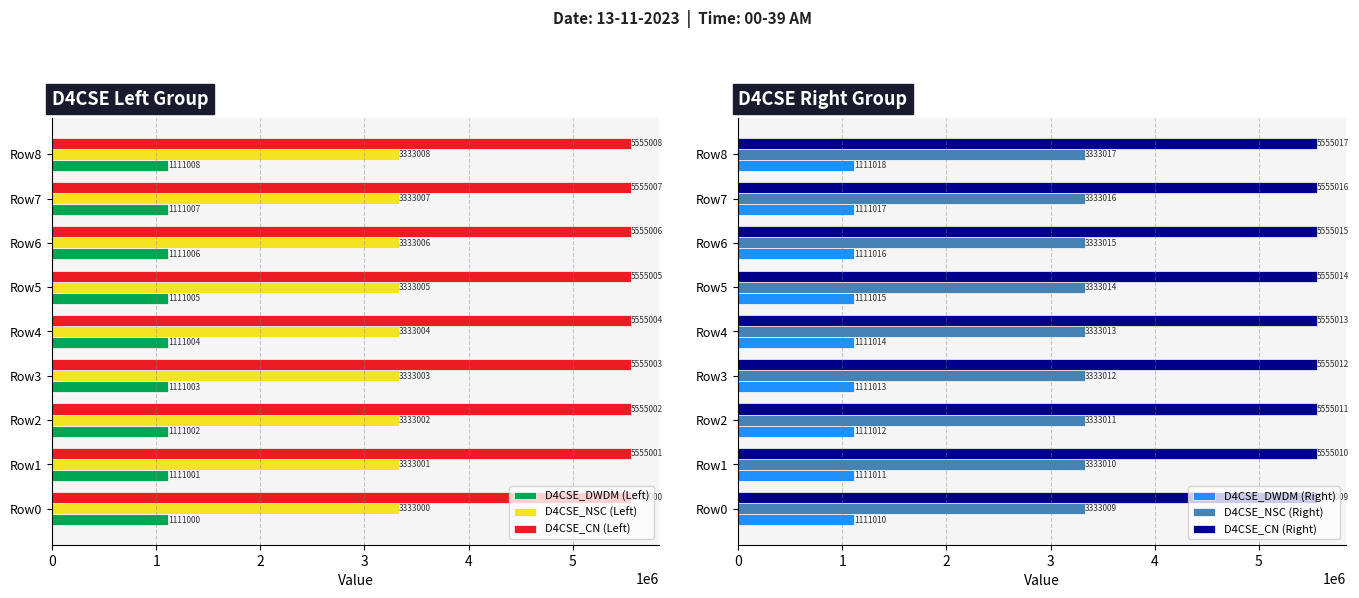

How many series are shown in this chart?

6